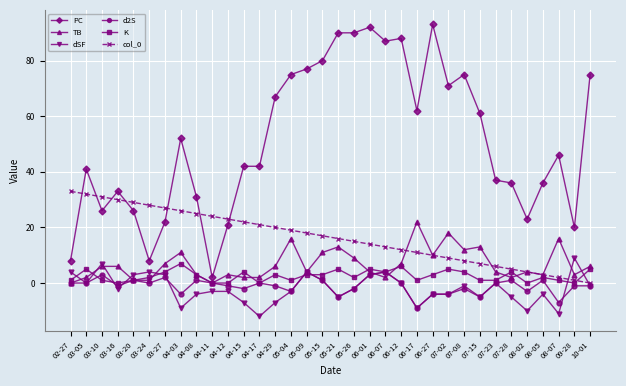

Reading left to right, what are all the values shown in this chart?

PC: 02-27=8	03-05=41	03-10=26	03-16=33	03-20=26	03-24=8	03-27=22	04-03=52	04-08=31	04-11=2	04-12=21	04-15=42	04-17=42	04-29=67	05-04=75	05-09=77	05-15=80	05-21=90	05-26=90	06-01=92	06-07=87	06-12=88	06-17=62	06-27=93	07-02=71	07-08=75	07-15=61	07-23=37	07-28=36	08-02=23	08-05=36	08-07=46	09-28=20	10-01=75
TB: 02-27=0	03-05=2	03-10=6	03-16=6	03-20=1	03-24=1	03-27=7	04-03=11	04-08=3	04-11=0	04-12=3	04-15=2	04-17=2	04-29=6	05-04=16	05-09=4	05-15=11	05-21=13	05-26=9	06-01=4	06-07=2	06-12=7	06-17=22	06-27=10	07-02=18	07-08=12	07-15=13	07-23=4	07-28=2	08-02=4	08-05=3	08-07=16	09-28=3	10-01=6
dSF: 02-27=4	03-05=0	03-10=7	03-16=-2	03-20=3	03-24=4	03-27=3	04-03=-9	04-08=-4	04-11=-3	04-12=-3	04-15=-7	04-17=-12	04-29=-7	05-04=-3	05-09=4	05-15=1	05-21=-5	05-26=-2	06-01=3	06-07=4	06-12=0	06-17=-9	06-27=-4	07-02=-4	07-08=-1	07-15=-5	07-23=0	07-28=-5	08-02=-10	08-05=-4	08-07=-11	09-28=9	10-01=-1
d2S: 02-27=0	03-05=0	03-10=3	03-16=-1	03-20=1	03-24=0	03-27=2	04-03=-4	04-08=1	04-11=0	04-12=-1	04-15=-2	04-17=0	04-29=-1	05-04=-3	05-09=4	05-15=1	05-21=-5	05-26=-2	06-01=3	06-07=4	06-12=0	06-17=-9	06-27=-4	07-02=-4	07-08=-2	07-15=-5	07-23=0	07-28=1	08-02=-3	08-05=1	08-07=-7	09-28=-1	10-01=-1
K: 02-27=1	03-05=5	03-10=1	03-16=0	03-20=1	03-24=2	03-27=4	04-03=7	04-08=3	04-11=0	04-12=0	04-15=4	04-17=0	04-29=3	05-04=1	05-09=3	05-15=3	05-21=5	05-26=2	06-01=5	06-07=4	06-12=6	06-17=1	06-27=3	07-02=5	07-08=4	07-15=1	07-23=1	07-28=4	08-02=0	08-05=2	08-07=1	09-28=0	10-01=5
col_0: 02-27=33	03-05=32	03-10=31	03-16=30	03-20=29	03-24=28	03-27=27	04-03=26	04-08=25	04-11=24	04-12=23	04-15=22	04-17=21	04-29=20	05-04=19	05-09=18	05-15=17	05-21=16	05-26=15	06-01=14	06-07=13	06-12=12	06-17=11	06-27=10	07-02=9	07-08=8	07-15=7	07-23=6	07-28=5	08-02=4	08-05=3	08-07=2	09-28=1	10-01=0